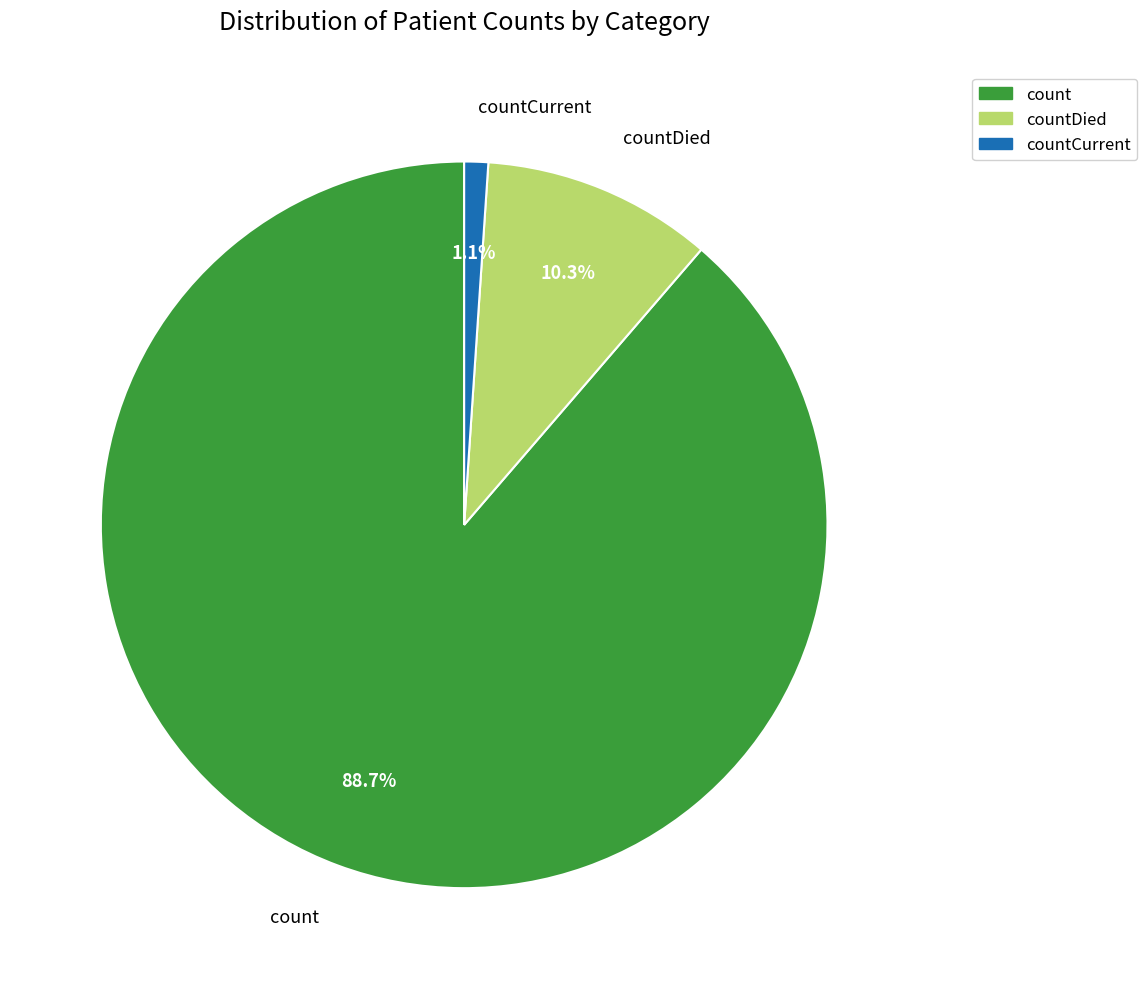

Count the number of slices in the pie.

3